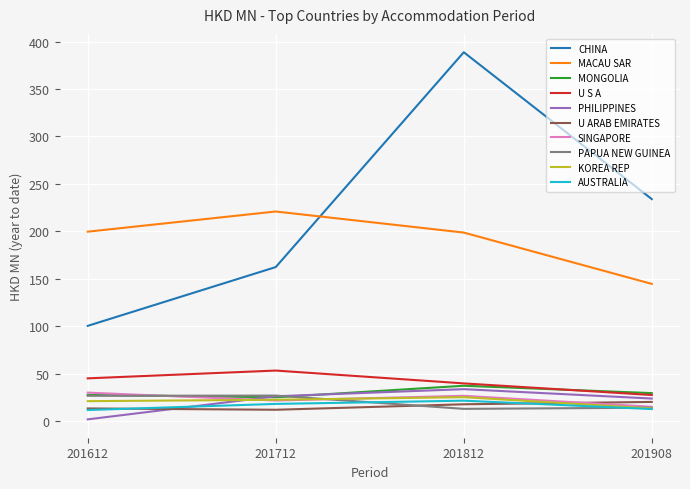

After their last crossing, which series has the higher values: CHINA or MACAU SAR?

CHINA